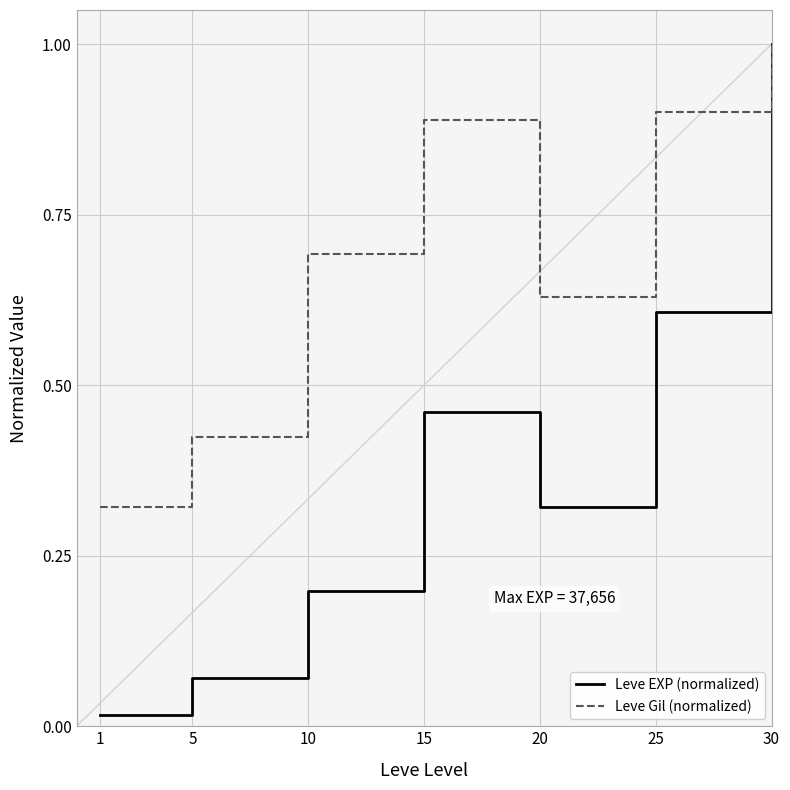

Where is the first local maximum for Leve EXP (normalized)?

15